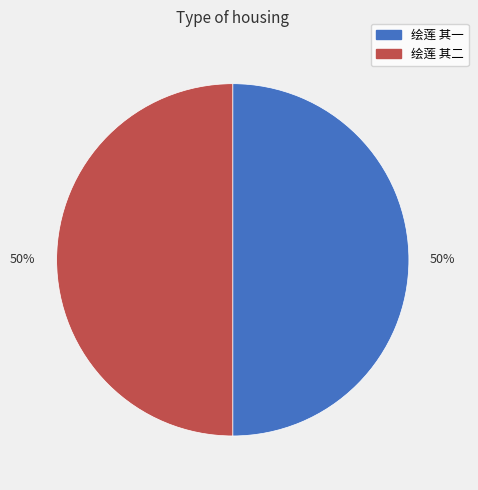

To the nearest percent, what is the average slice percentage?

50%